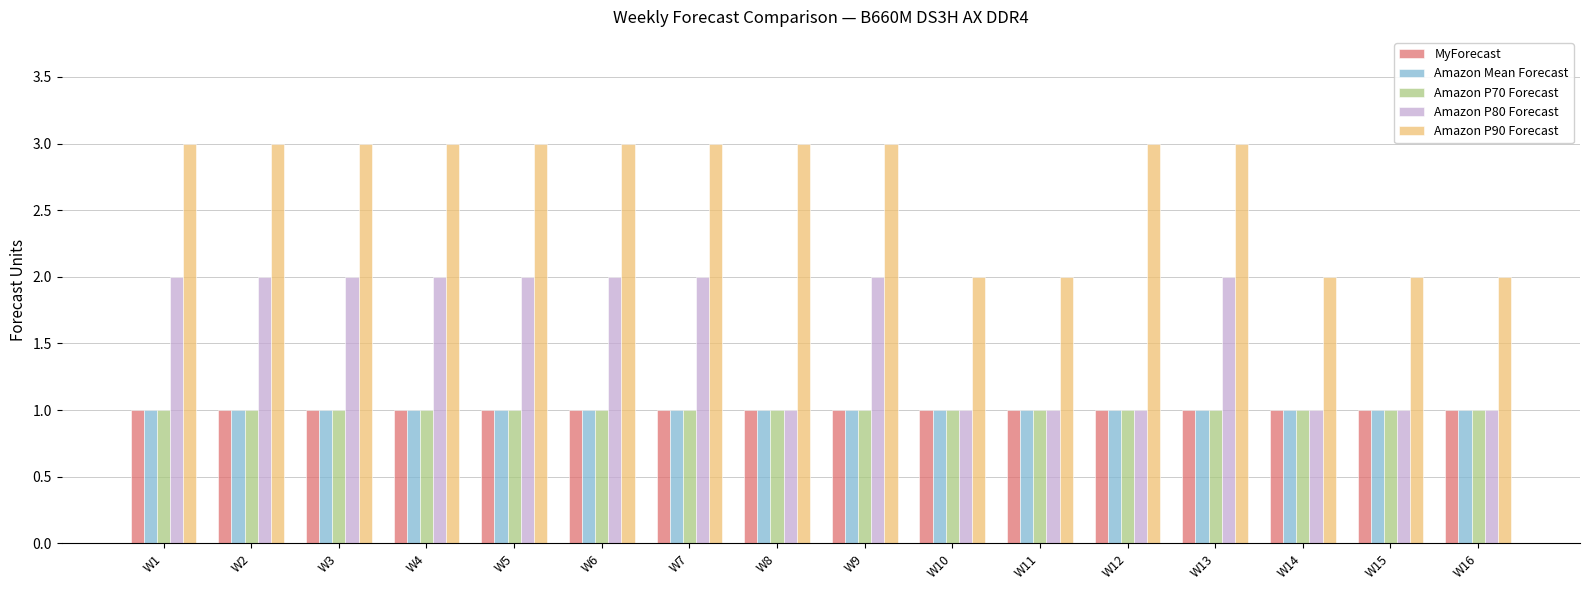

Reading left to right, what are all the values shown in this chart?

MyForecast: W1=1	W2=1	W3=1	W4=1	W5=1	W6=1	W7=1	W8=1	W9=1	W10=1	W11=1	W12=1	W13=1	W14=1	W15=1	W16=1
Amazon Mean Forecast: W1=1	W2=1	W3=1	W4=1	W5=1	W6=1	W7=1	W8=1	W9=1	W10=1	W11=1	W12=1	W13=1	W14=1	W15=1	W16=1
Amazon P70 Forecast: W1=1	W2=1	W3=1	W4=1	W5=1	W6=1	W7=1	W8=1	W9=1	W10=1	W11=1	W12=1	W13=1	W14=1	W15=1	W16=1
Amazon P80 Forecast: W1=2	W2=2	W3=2	W4=2	W5=2	W6=2	W7=2	W8=1	W9=2	W10=1	W11=1	W12=1	W13=2	W14=1	W15=1	W16=1
Amazon P90 Forecast: W1=3	W2=3	W3=3	W4=3	W5=3	W6=3	W7=3	W8=3	W9=3	W10=2	W11=2	W12=3	W13=3	W14=2	W15=2	W16=2